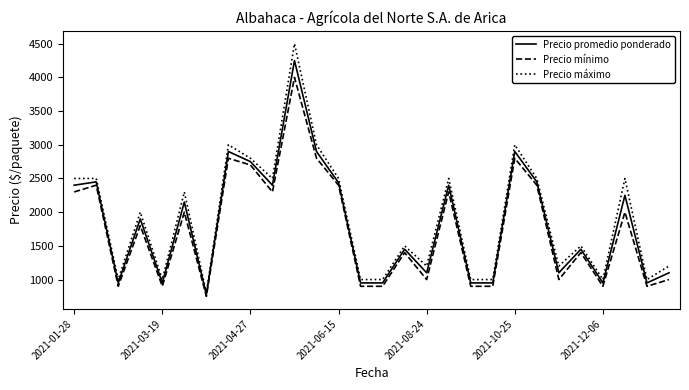

Rank the series by their average value, from lowest to highest.

Precio mínimo, Precio promedio ponderado, Precio máximo